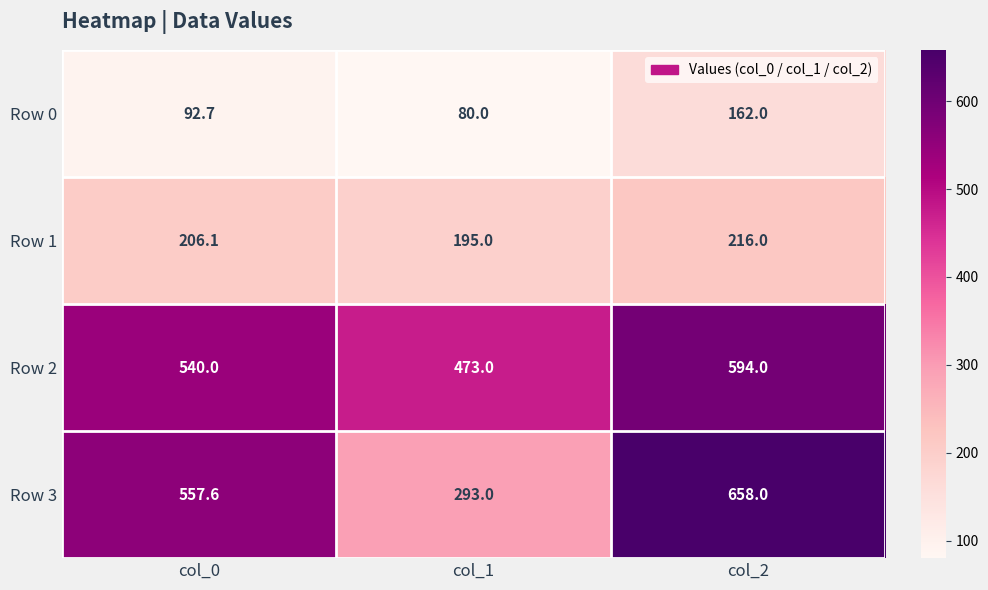

What is the spread (max minus min) of values at col_0?

464.9